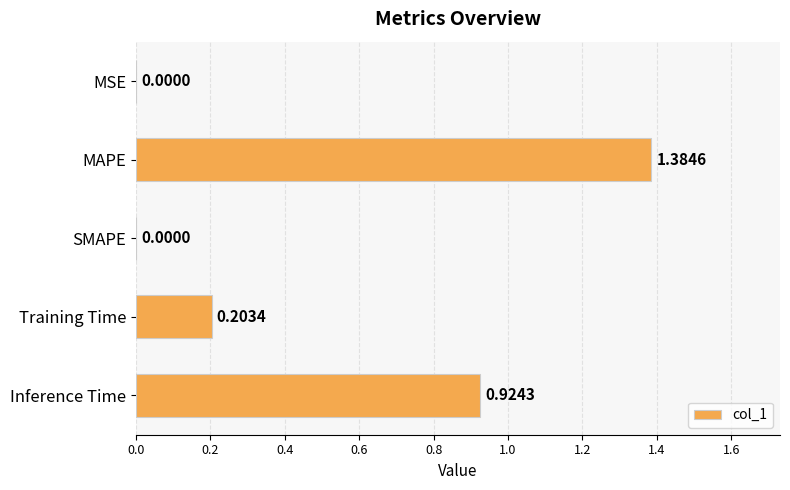

What is the average value?

0.5